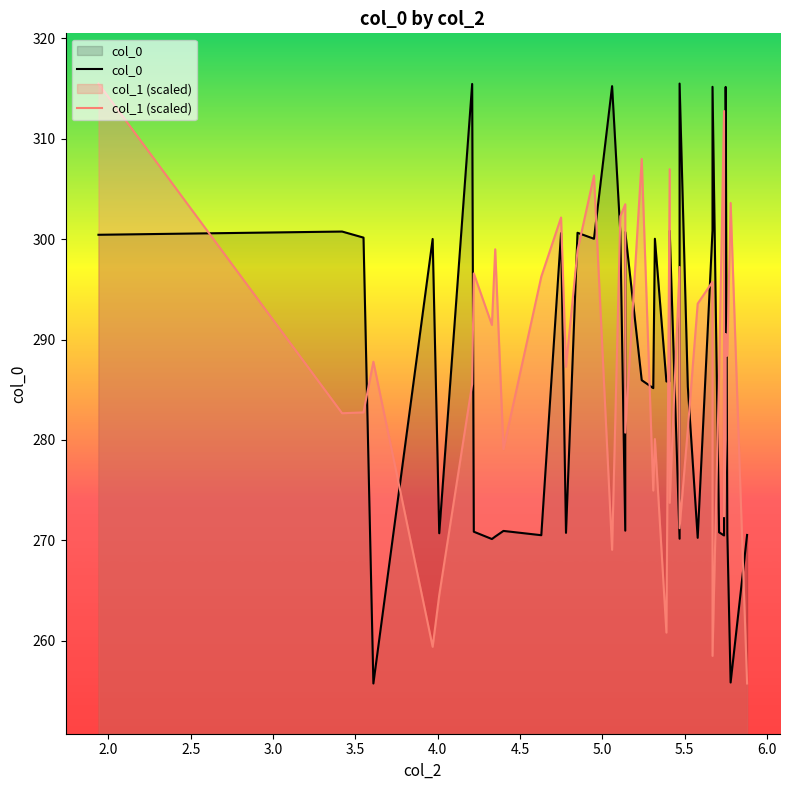

Which series has the largest total across all categories?

col_0